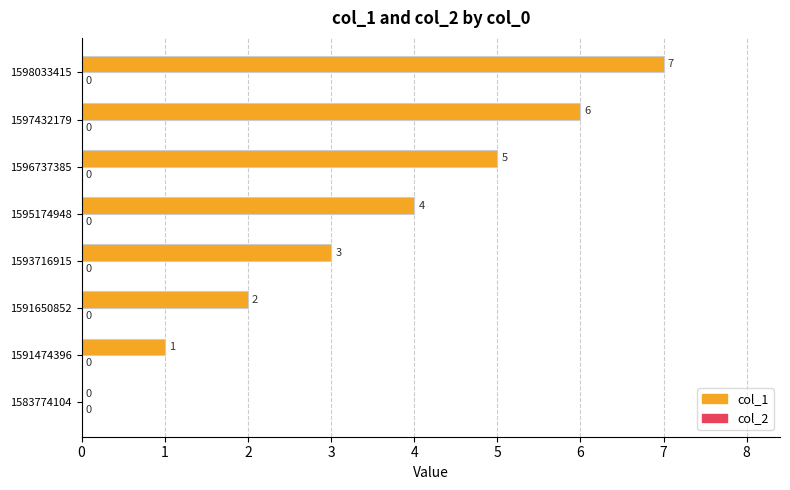

What is the sum of the values at 1596737385 and 1598033415?

12